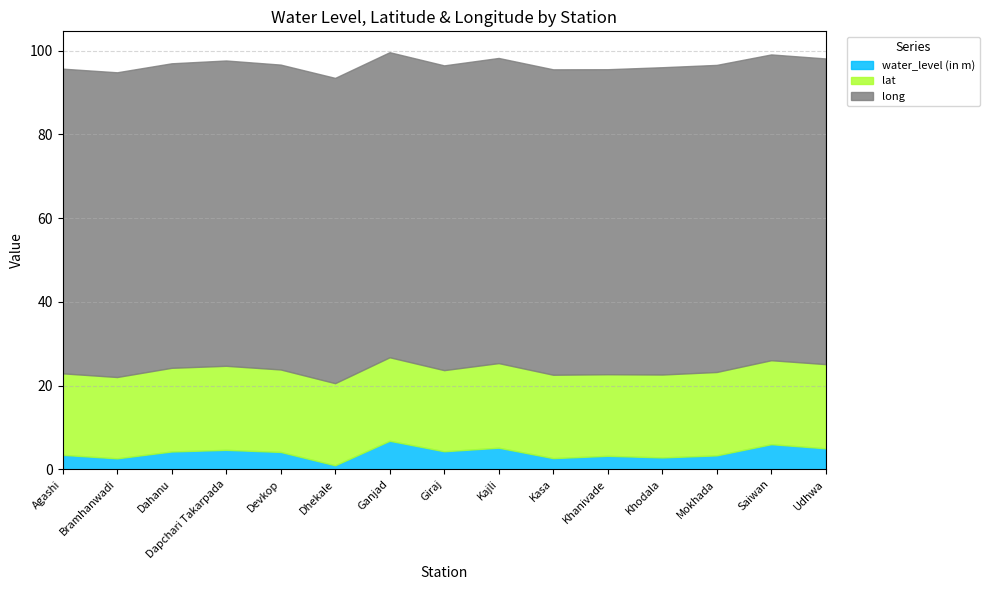

At how many categories does at least one series exceed 31?

15